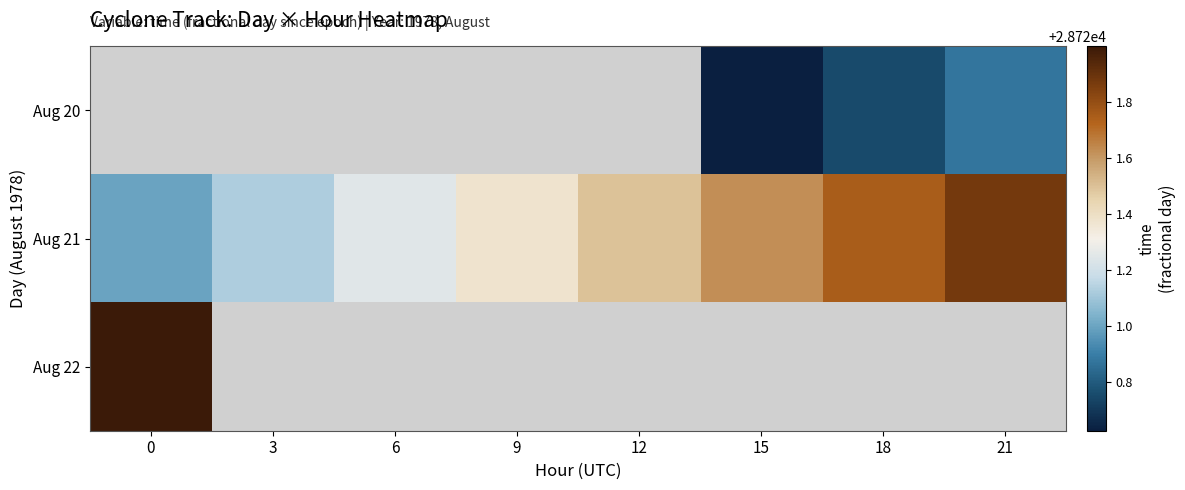

Between 0 and 9, which is larger?

9